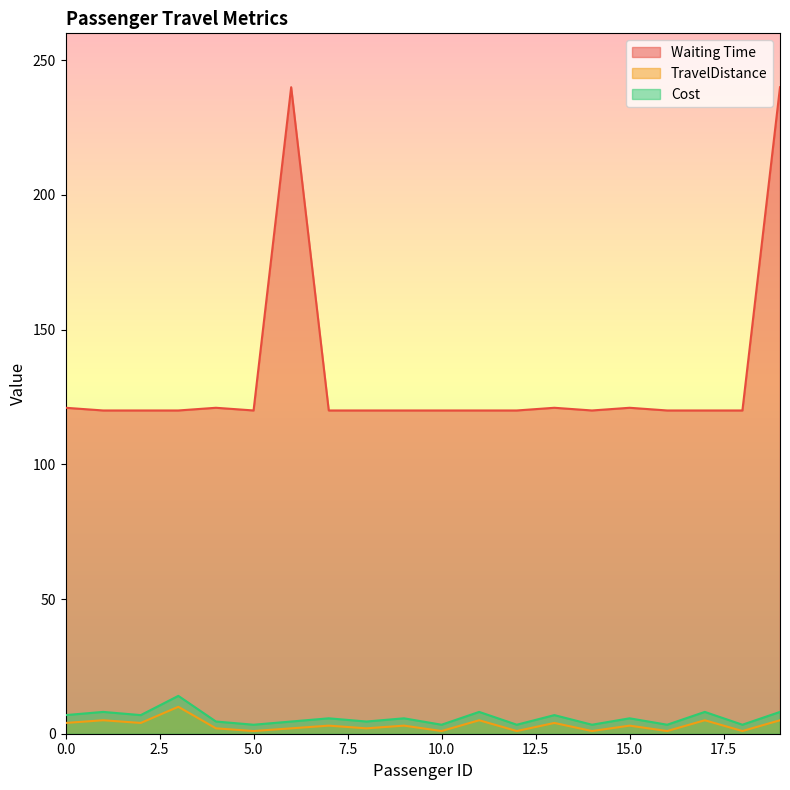

Is the value of Waiting Time at 12 greater than the value of TravelDistance at 10?

Yes